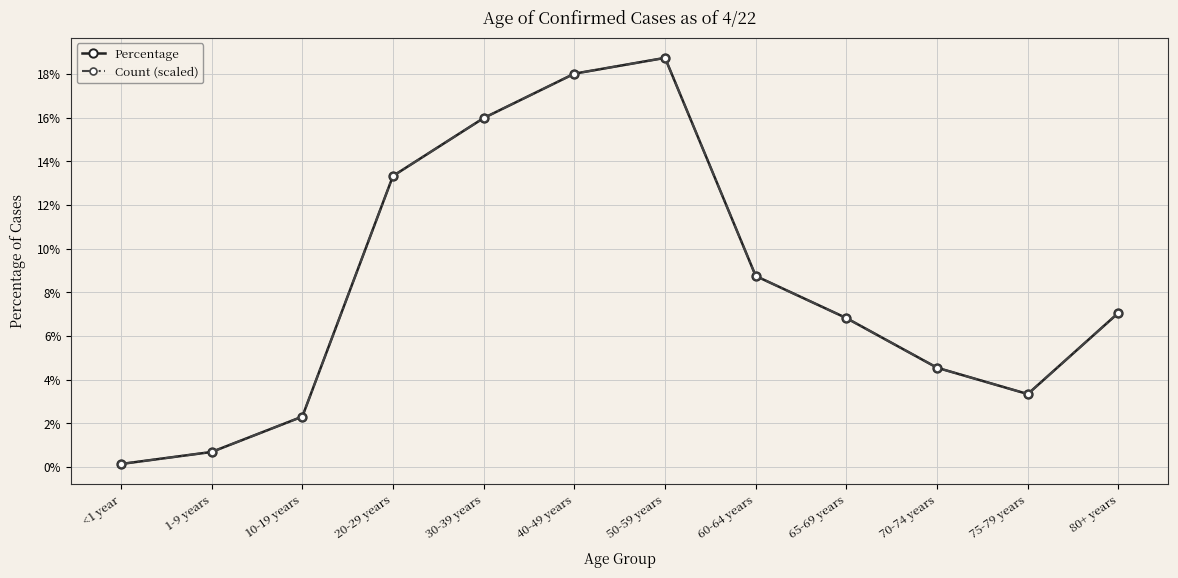

True or false: Count (scaled) has more than 2 points higher than both neighbors.

False